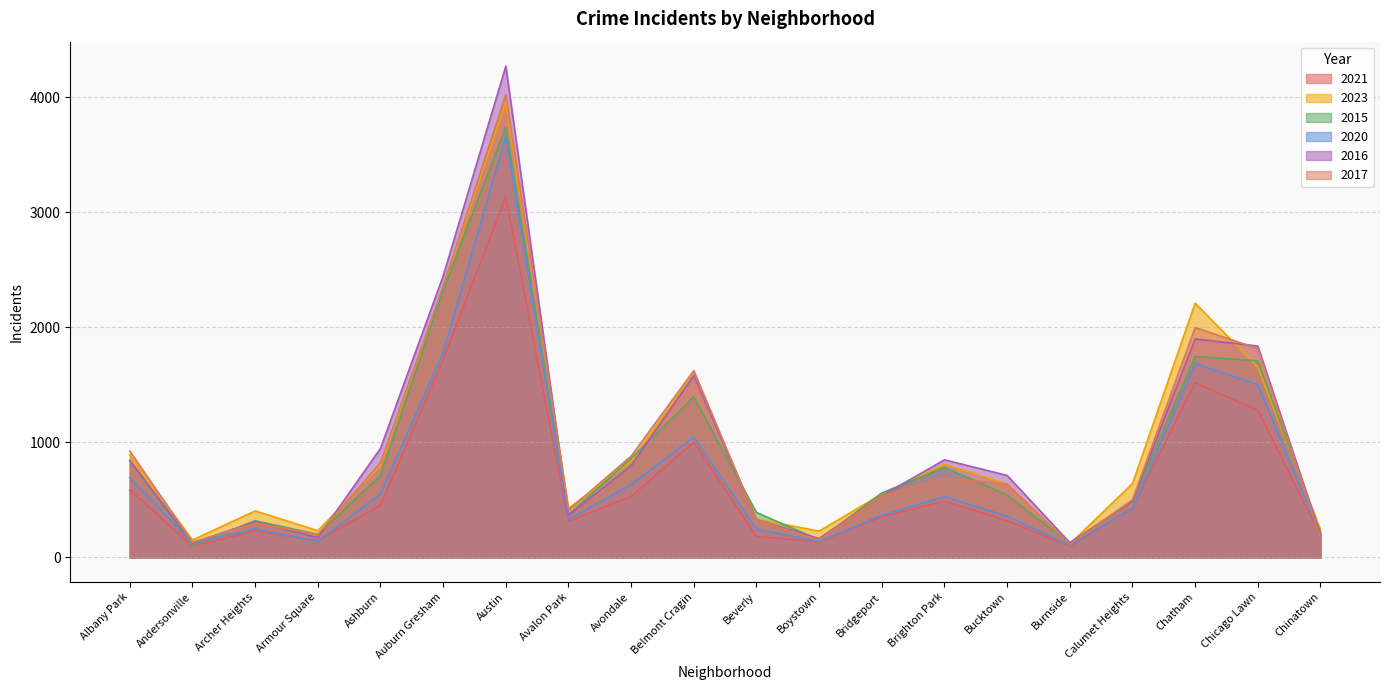

How many lines are shown in the chart?

6